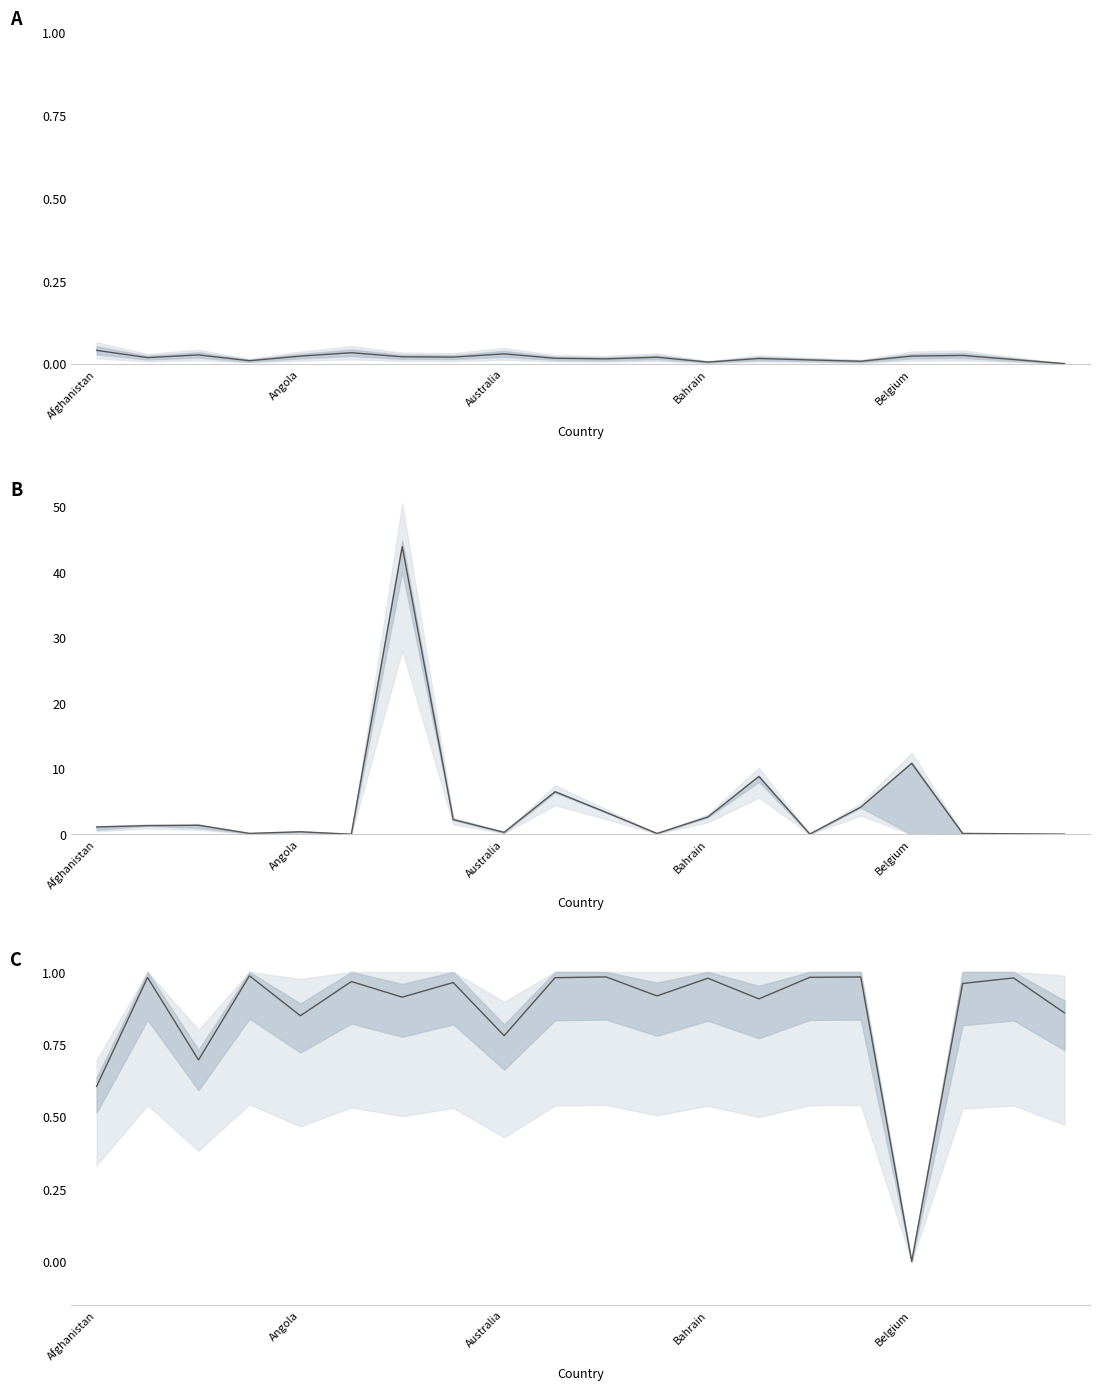

How many series are shown in this chart?

1